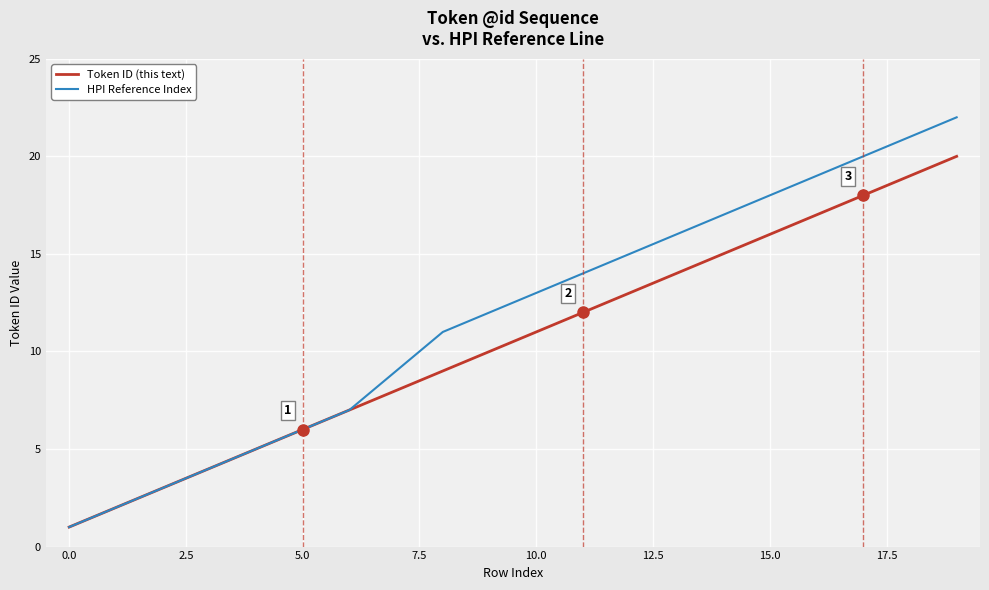

Which series has the widest spread of values?

HPI Reference Index